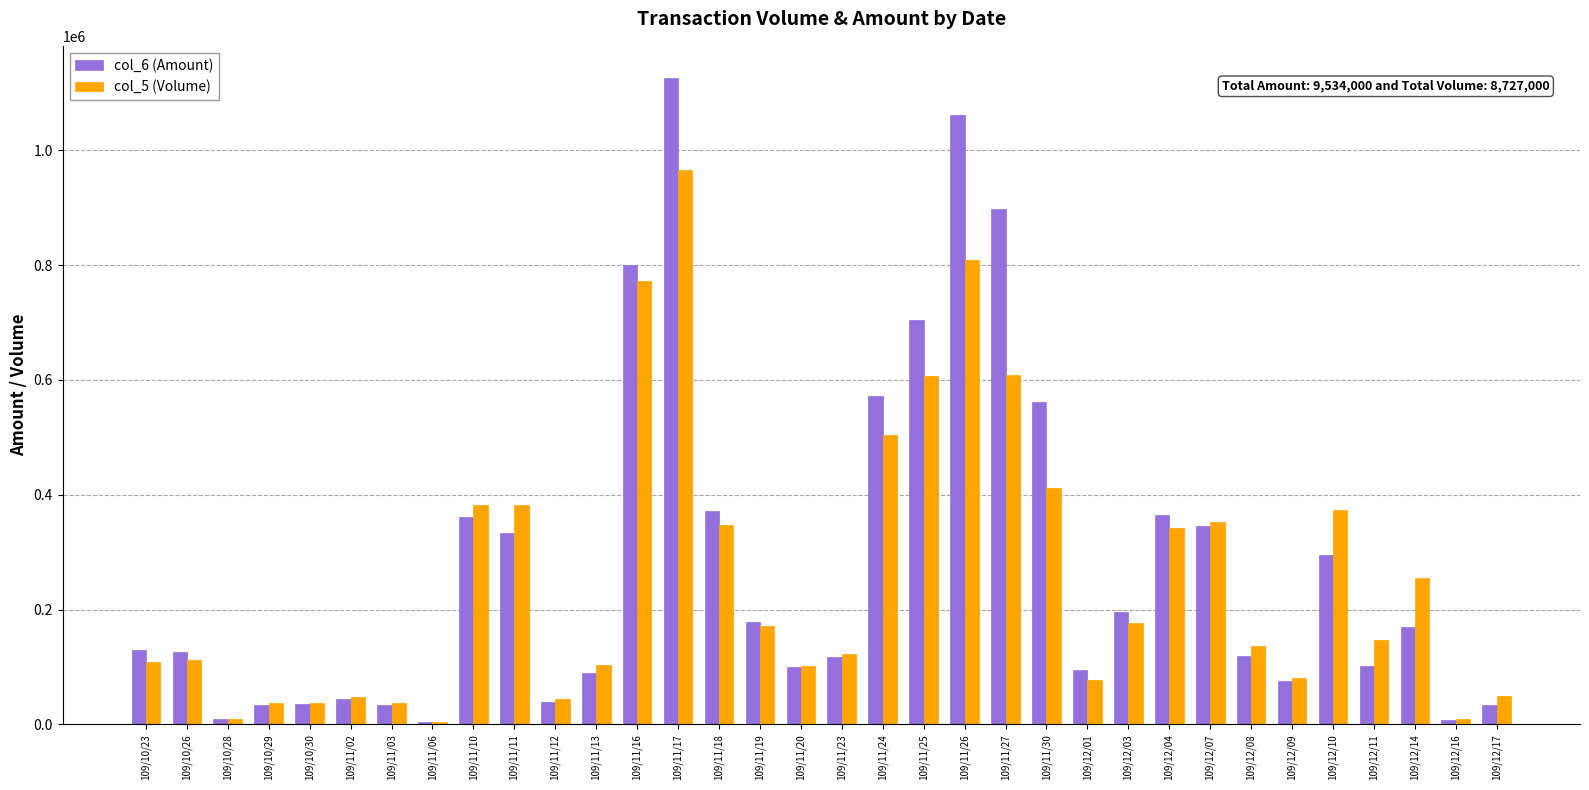

What is the label of the 14th bar from the left?

109/11/17